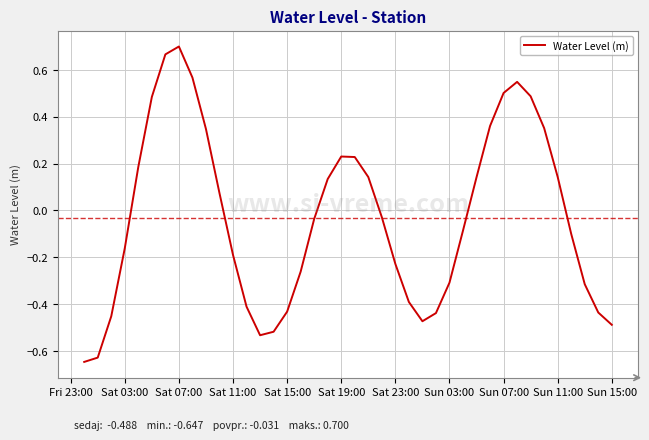

What is the difference between the maximum and minimum values?

1.3